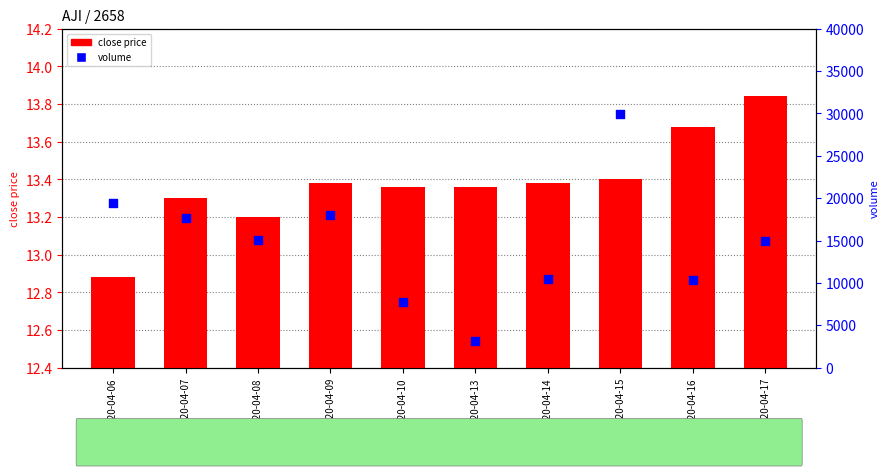

Which series contains the lowest Y value?

close price